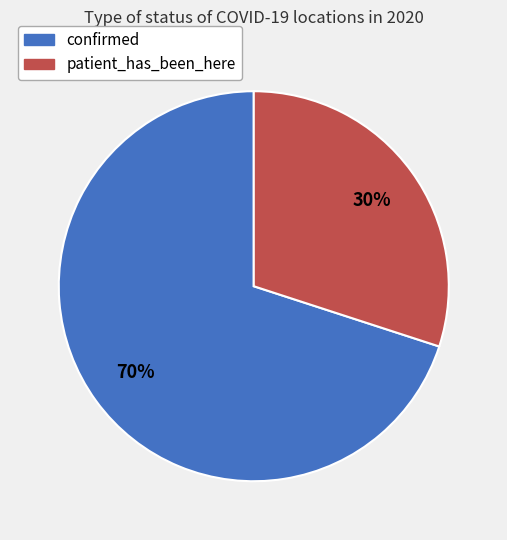

Which has a higher value, confirmed or patient_has_been_here?

confirmed